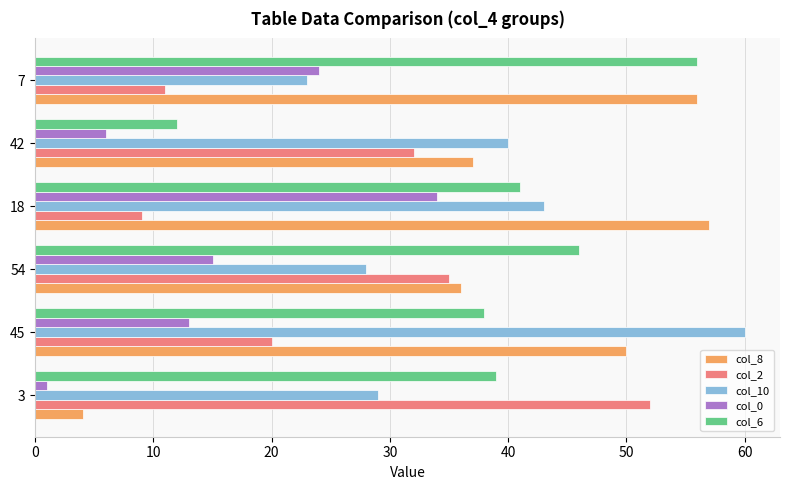

True or false: col_2 has a value of 32 at 42.

True